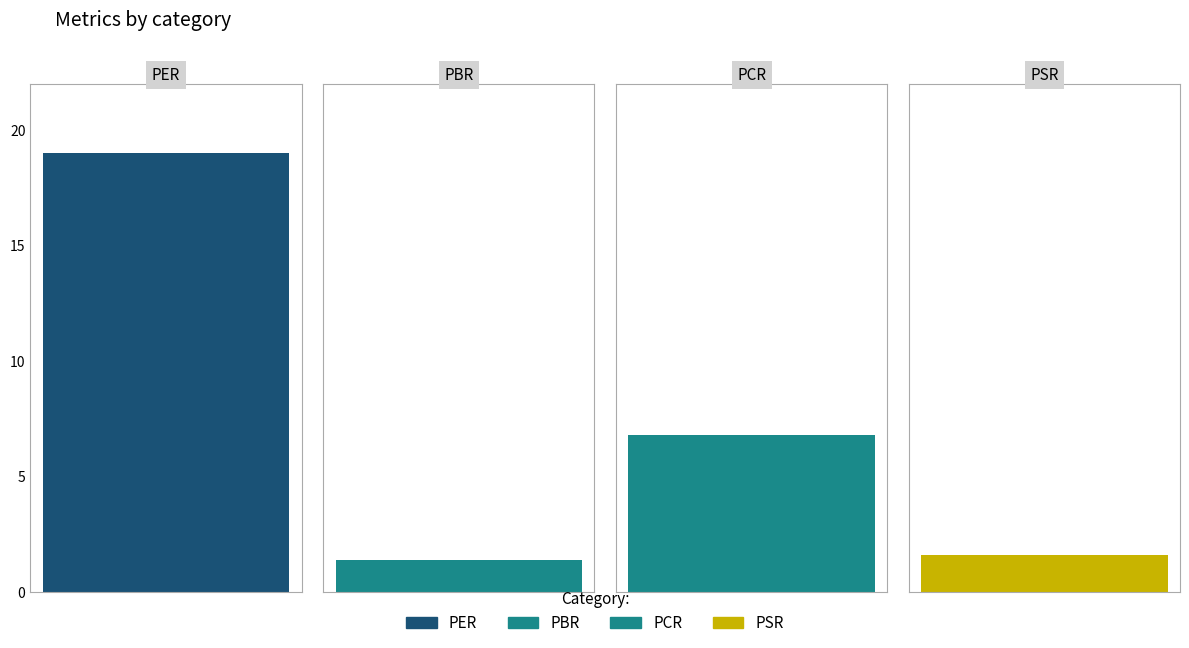

What is the difference between the maximum and minimum values?

17.6